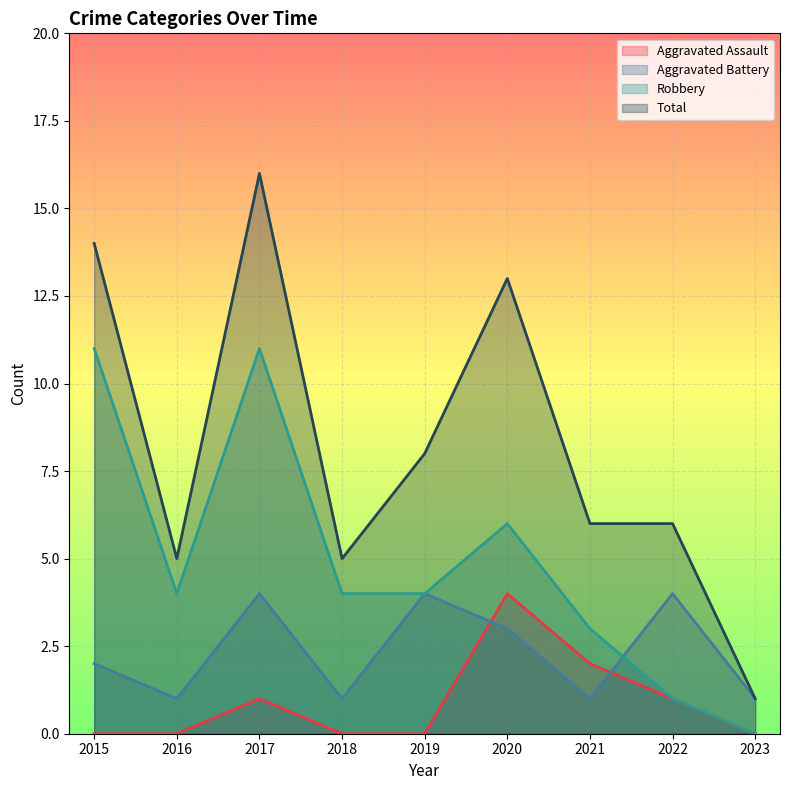

How many series are shown in this chart?

4